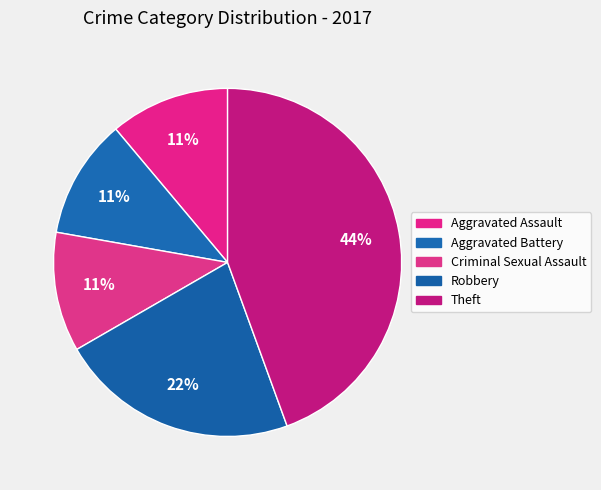

Rank the categories by value from lowest to highest.

Aggravated Assault, Aggravated Battery, Criminal Sexual Assault, Robbery, Theft